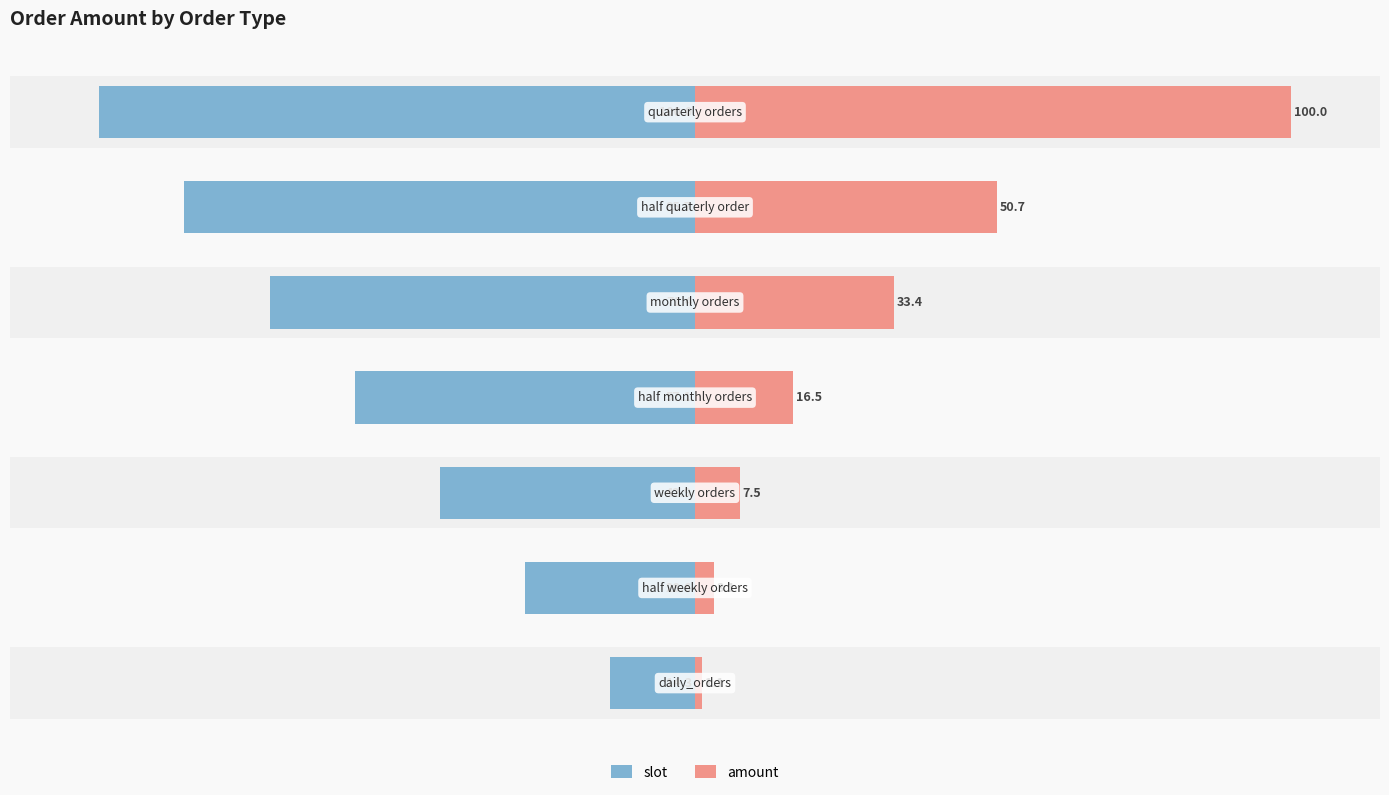

Which series has the widest spread of values?

amount